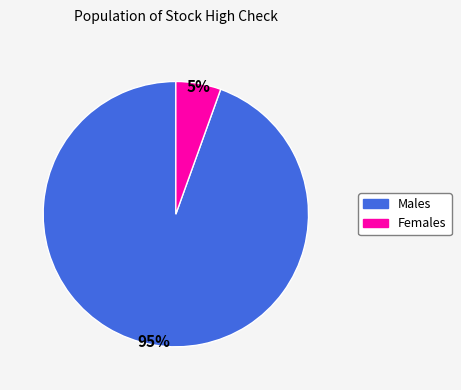

The Females slice represents 5% of the pie. True or false?

True